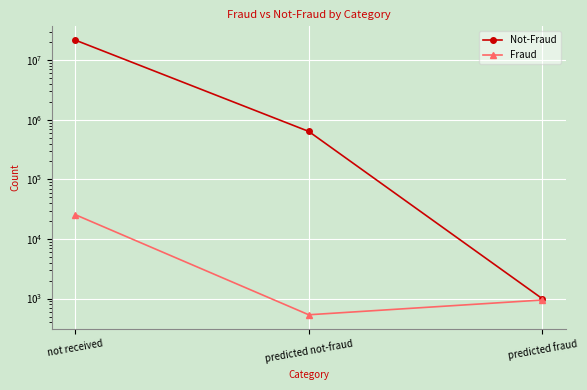

Reading left to right, list all the values displayed in this chart.

Not-Fraud: 21755069	638180	997
Fraud: 25608	535	946